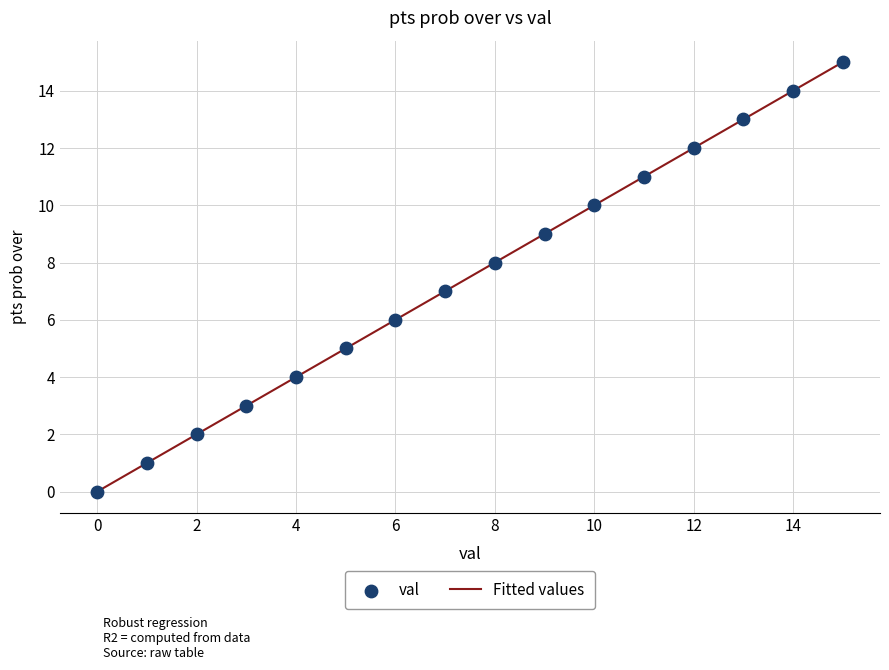

What is the range of Y values (max minus min)?

15